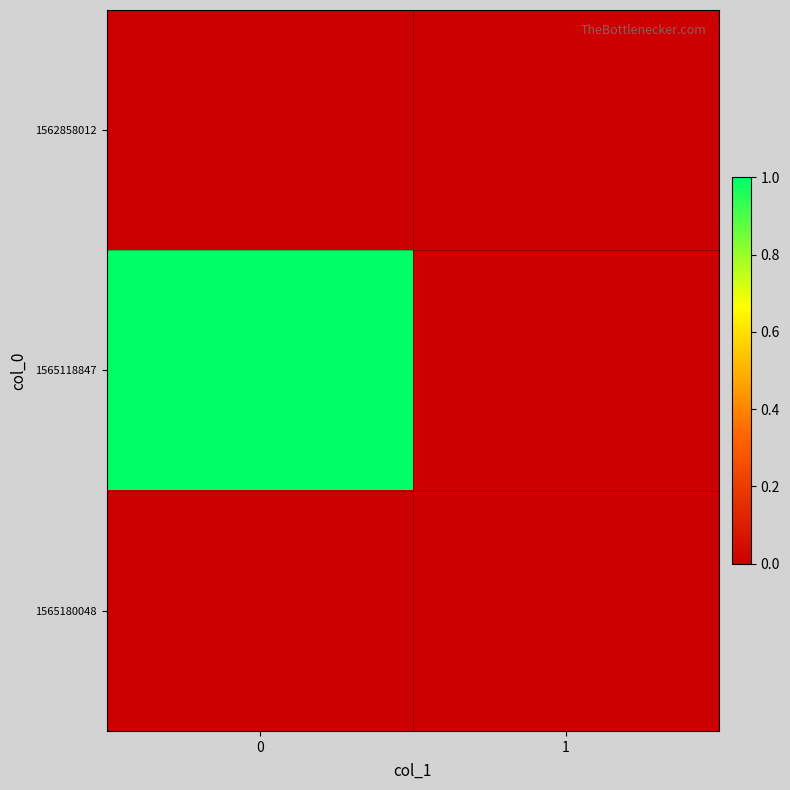

Between 0 and 1, which series saw the biggest shift?

1565118847